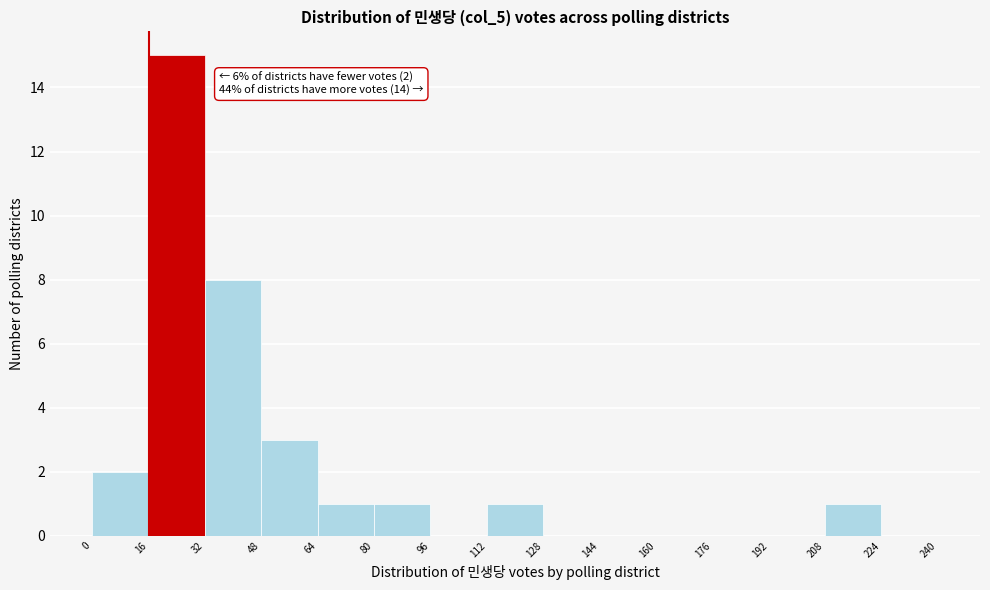

Over which range of the x-axis is the bar tallest?

16 to 32